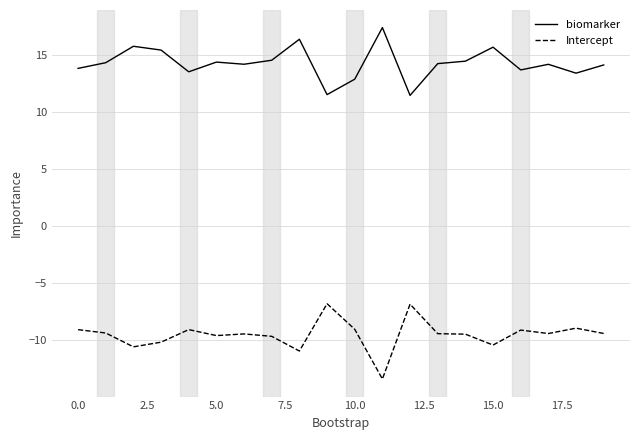

What is the maximum value shown in the chart?

17.4